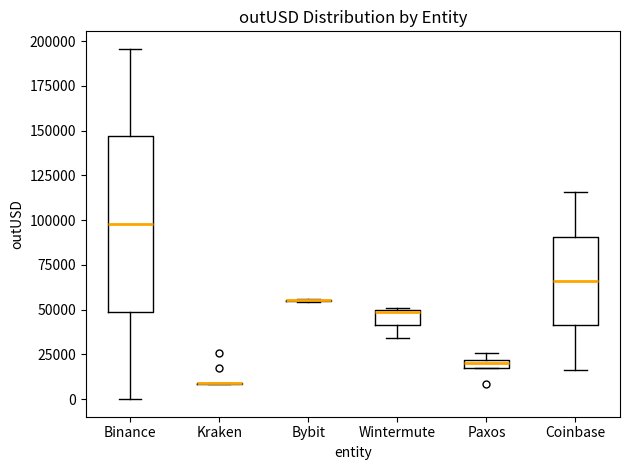

Comparing the boxes themselves (not the whiskers), which one is the tallest?

Binance